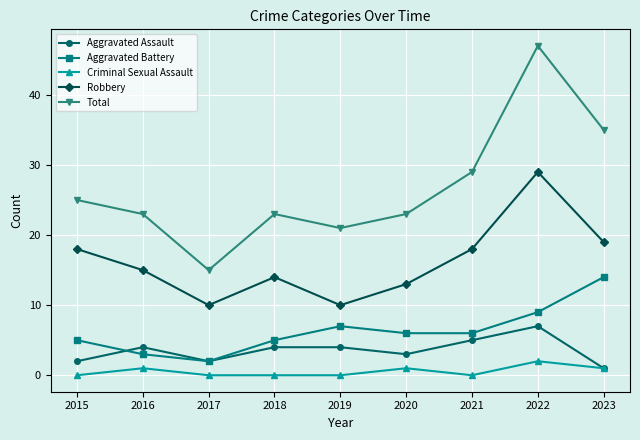

Reading left to right, extract all data points from this chart.

Aggravated Assault: 2015=2	2016=4	2017=2	2018=4	2019=4	2020=3	2021=5	2022=7	2023=1
Aggravated Battery: 2015=5	2016=3	2017=2	2018=5	2019=7	2020=6	2021=6	2022=9	2023=14
Criminal Sexual Assault: 2015=0	2016=1	2017=0	2018=0	2019=0	2020=1	2021=0	2022=2	2023=1
Robbery: 2015=18	2016=15	2017=10	2018=14	2019=10	2020=13	2021=18	2022=29	2023=19
Total: 2015=25	2016=23	2017=15	2018=23	2019=21	2020=23	2021=29	2022=47	2023=35